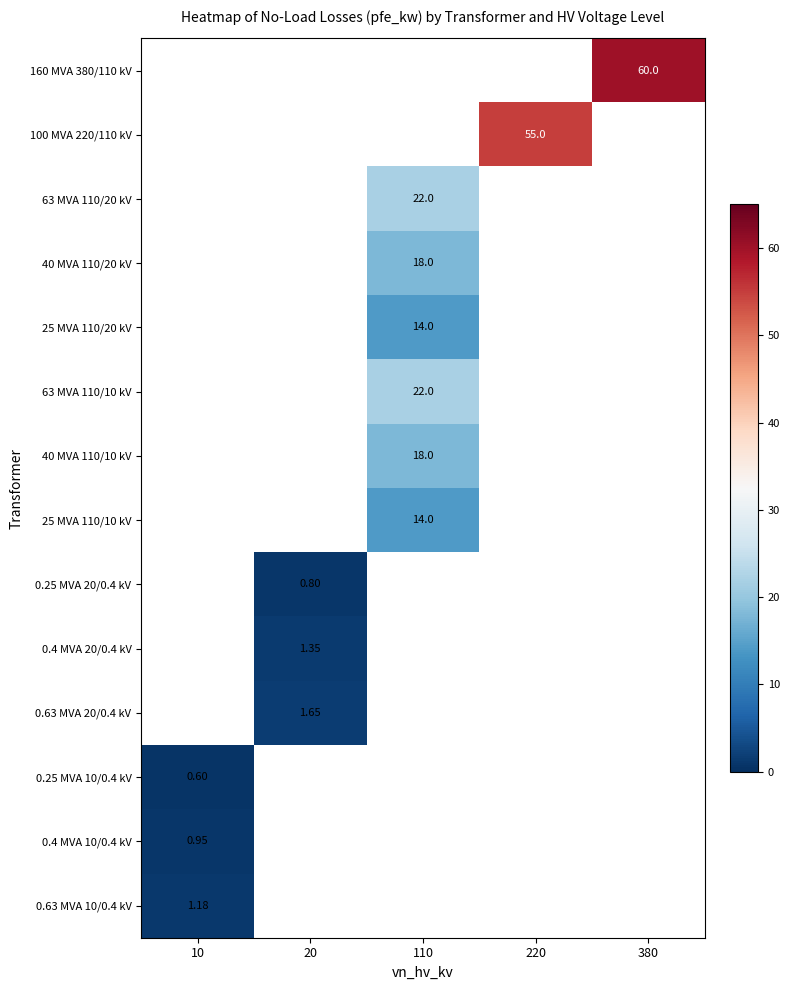

What is the lowest value of the 0.63 MVA 10/0.4 kV series?

1.2